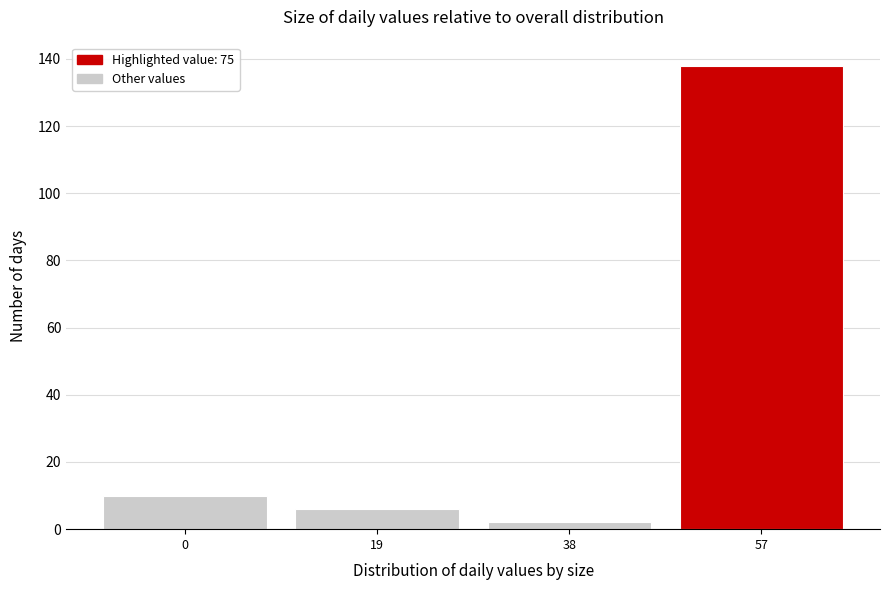

Reading left to right, transcribe all the data shown in this chart.

0=10	19=6	38=2	57=138